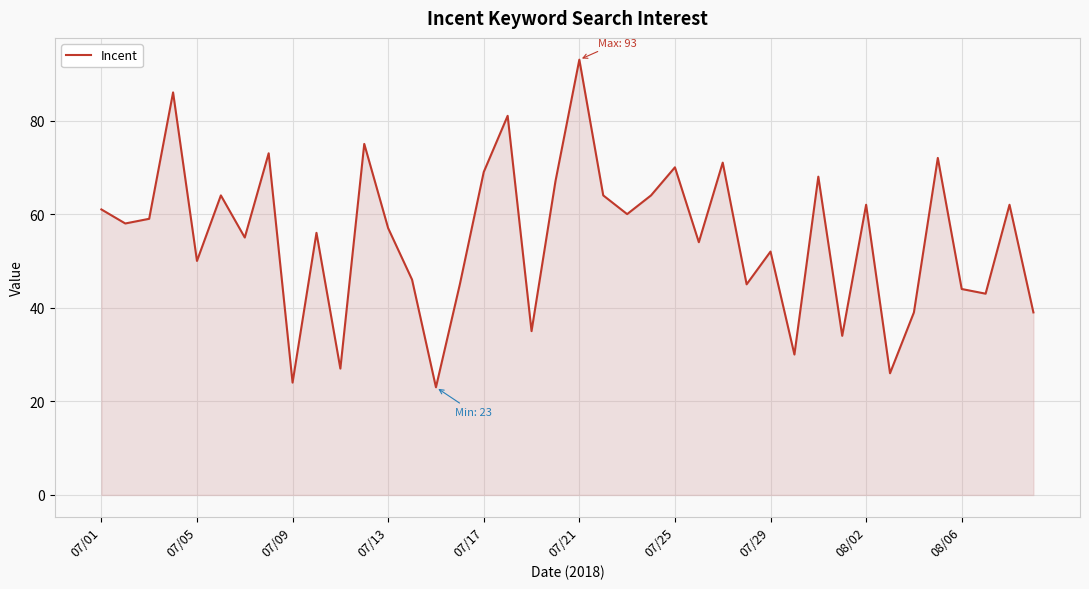

What is the greatest value displayed?

93